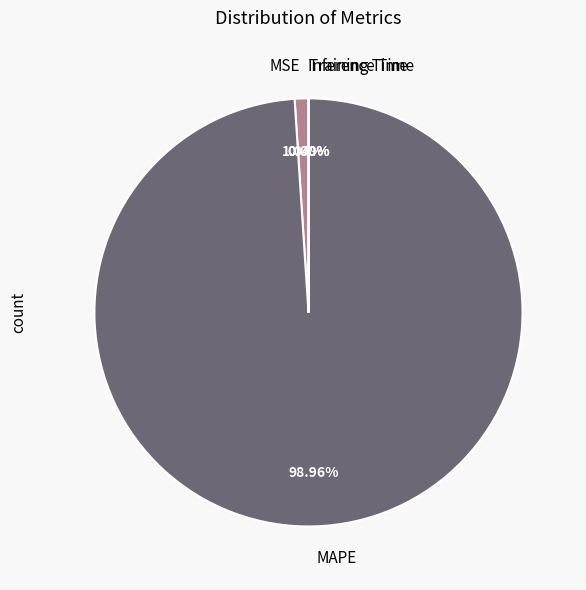

Which slice is the largest?

MAPE